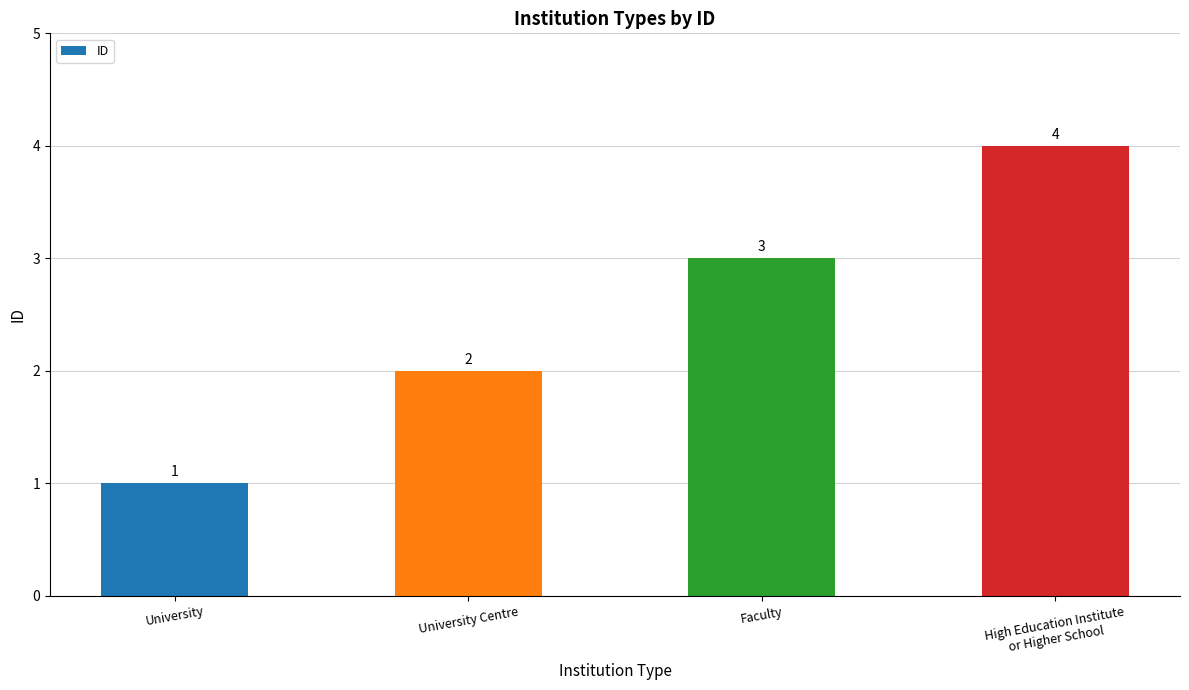

Does the chart contain any negative values?

No